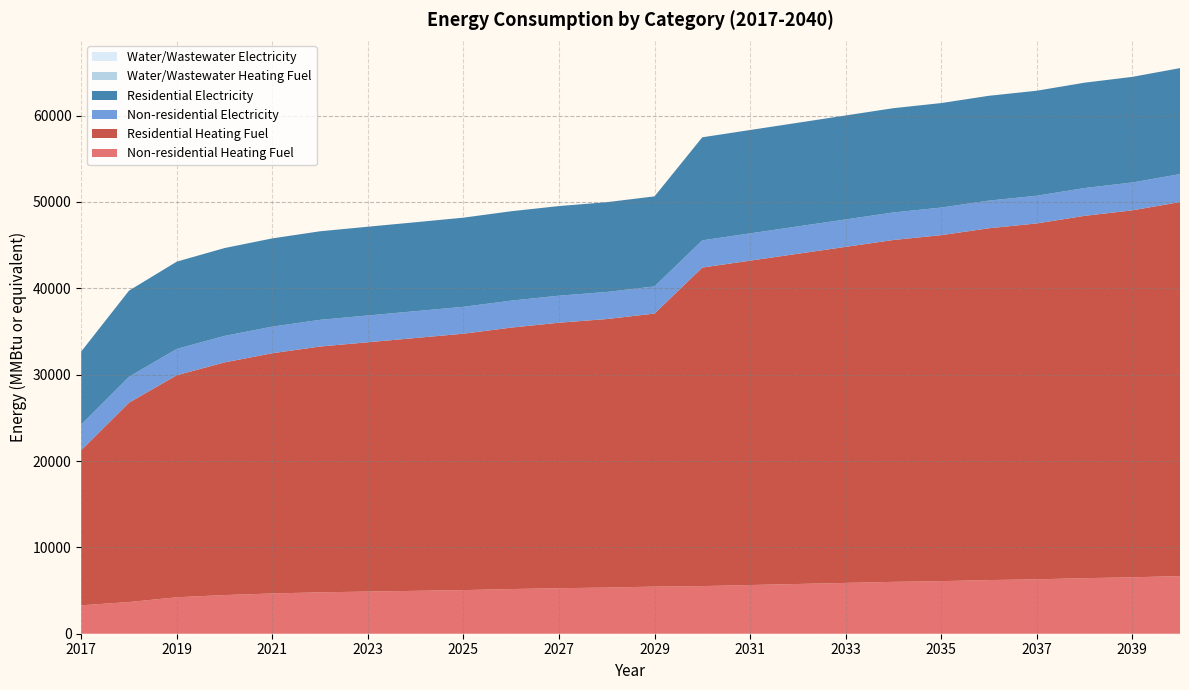

Reading left to right, extract all data points from this chart.

Non-residential Heating Fuel: 3291.3	3670.4	4220.8	4477.6	4661.0	4795.6	4881.1	4966.8	5052.4	5174.7	5272.5	5345.9	5455.9	5517.1	5639.4	5761.7	5884.0	6006.3	6091.9	6214.2	6299.8	6434.3	6532.1	6678.9
Residential Heating Fuel: 17955.8	23083.8	25714.8	26942.6	27819.6	28462.7	28872.0	29281.2	29690.5	30275.1	30742.8	31093.6	31619.8	36886.4	37562.1	38237.9	38913.7	39589.5	40062.6	40738.3	41211.4	41954.8	42495.4	43306.3
Non-residential Electricity: 2977.4	3007.3	3048.7	3069.0	3082.5	3093.1	3100.8	3106.6	3114.3	3123.0	3130.7	3136.5	3145.2	3150.0	3159.6	3168.3	3178.0	3187.6	3194.4	3204.0	3209.8	3220.4	3228.1	3239.7
Residential Electricity: 8459.2	9968.2	10105.6	10172.8	10217.5	10252.7	10278.3	10297.5	10323.0	10351.8	10377.4	10396.5	10425.3	11932.9	11969.5	12002.3	12038.9	12075.4	12101.0	12137.5	12159.4	12199.6	12228.9	12272.7
Water/Wastewater Heating Fuel: 0.0	0.0	0.0	0.0	0.0	0.0	0.0	0.0	0.0	0.0	0.0	0.0	0.0	0.0	0.0	0.0	0.0	0.0	0.0	0.0	0.0	0.0	0.0	0.0
Water/Wastewater Electricity: 0.0	0.0	0.0	0.0	0.0	0.0	0.0	0.0	0.0	0.0	0.0	0.0	0.0	0.0	0.0	0.0	0.0	0.0	0.0	0.0	0.0	0.0	0.0	0.0